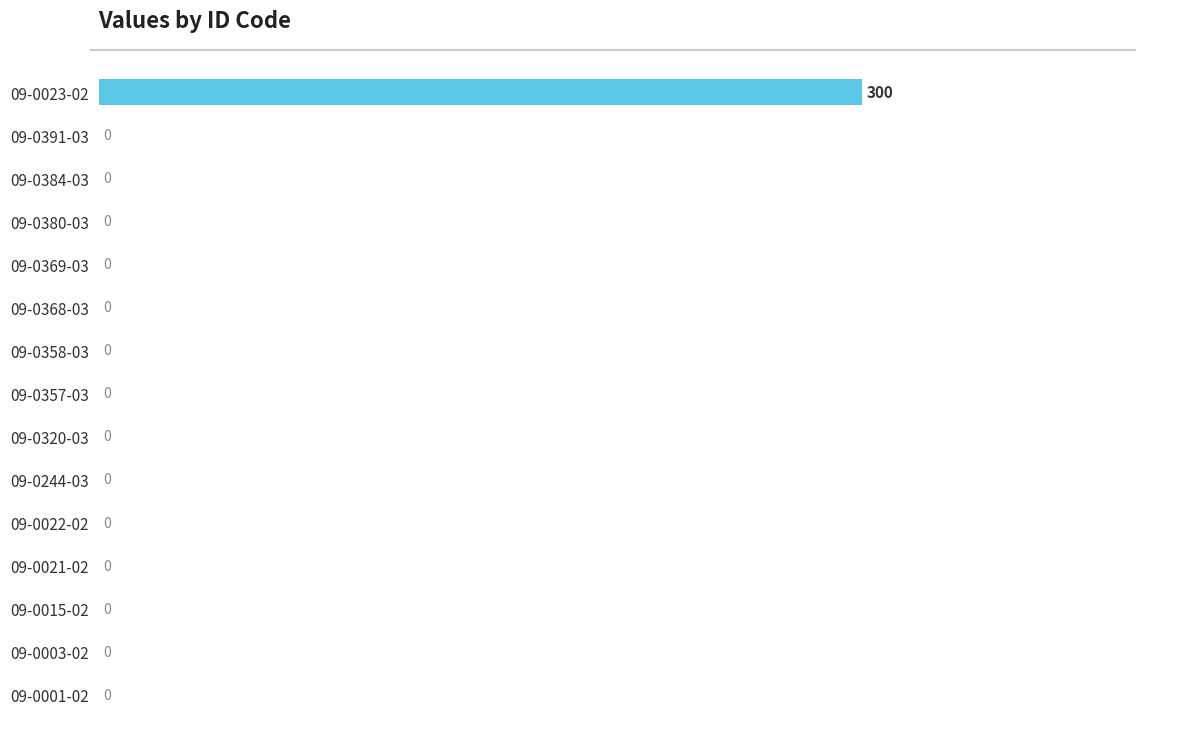

Reading top to bottom, extract all data points from this chart.

09-0023-02=300	09-0391-03=0	09-0384-03=0	09-0380-03=0	09-0369-03=0	09-0368-03=0	09-0358-03=0	09-0357-03=0	09-0320-03=0	09-0244-03=0	09-0022-02=0	09-0021-02=0	09-0015-02=0	09-0003-02=0	09-0001-02=0